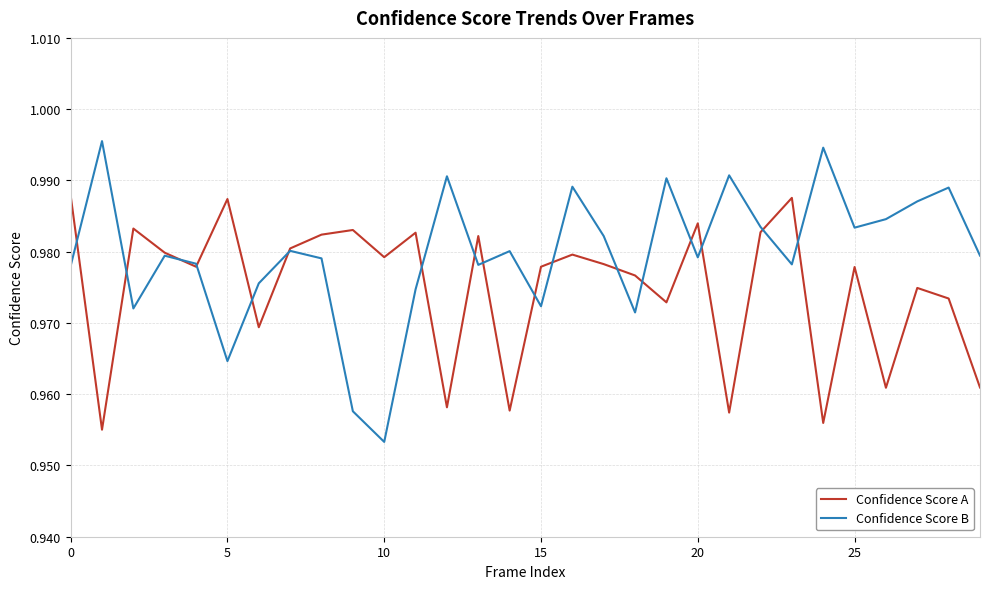

How many lines are shown in the chart?

2